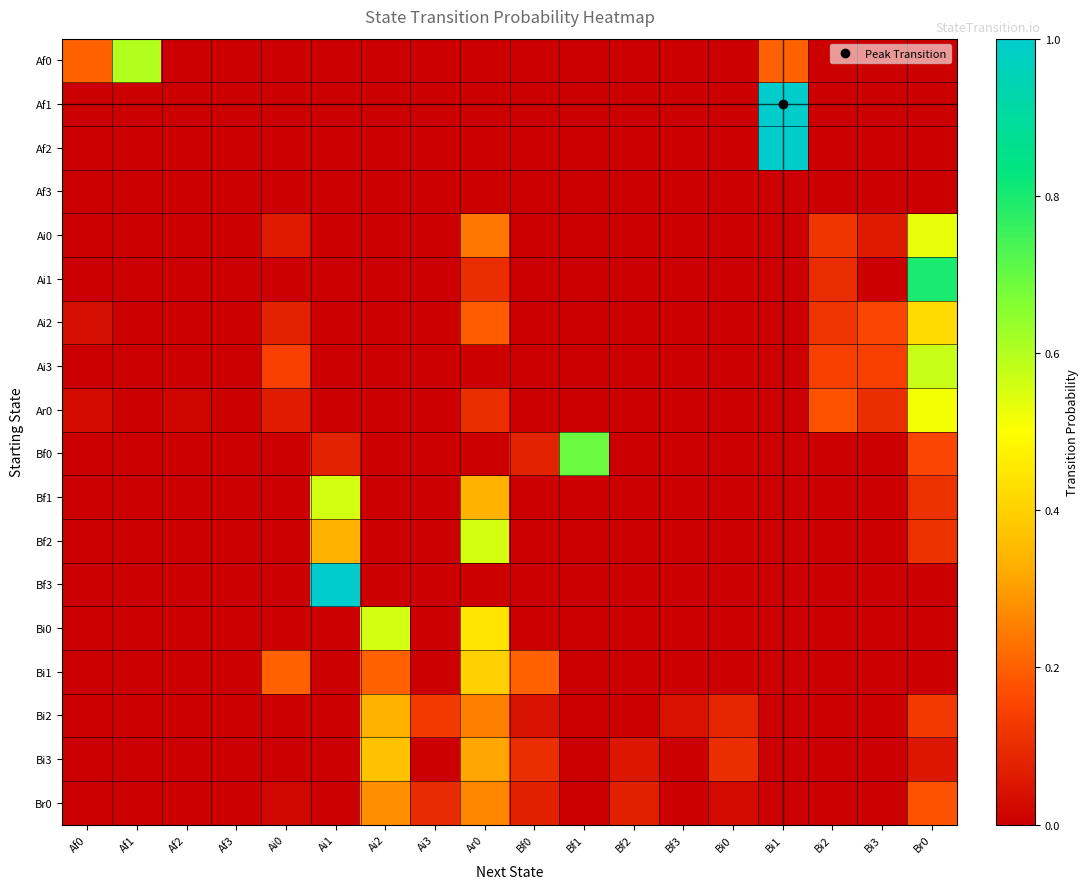

Which label corresponds to the smallest value in the chart?

Af2